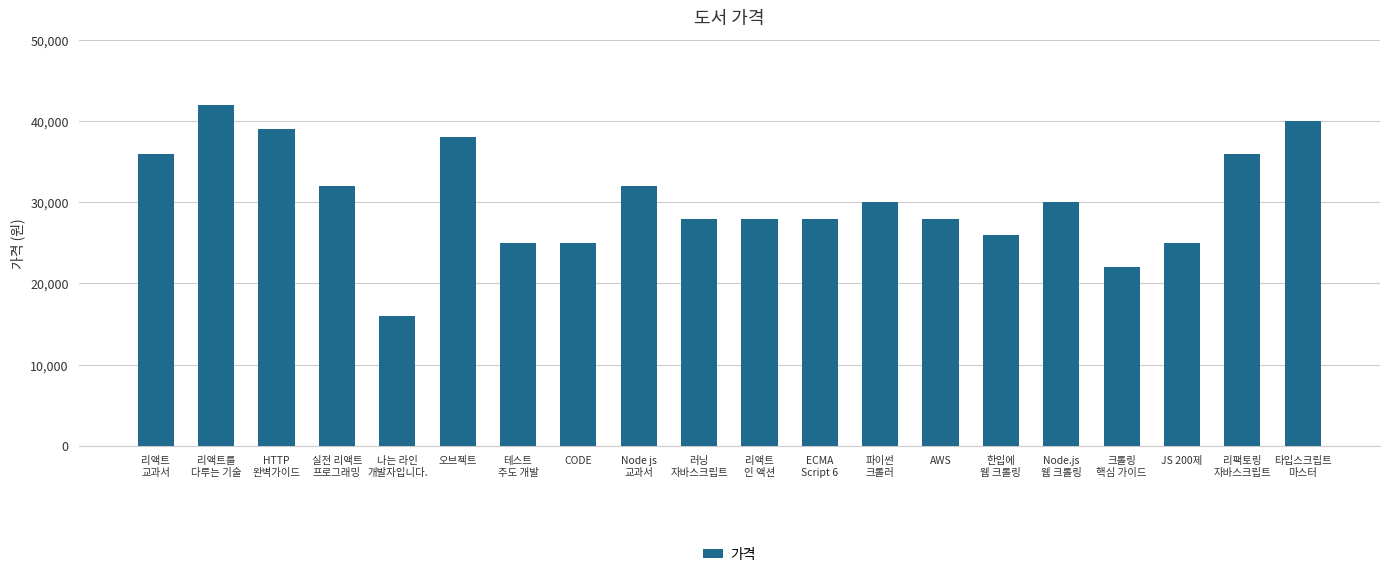

Reading right to left, list all the values displayed in this chart.

40000	36000	25000	22000	30000	26000	28000	30000	28000	28000	28000	32000	25000	25000	38000	16000	32000	39000	42000	36000